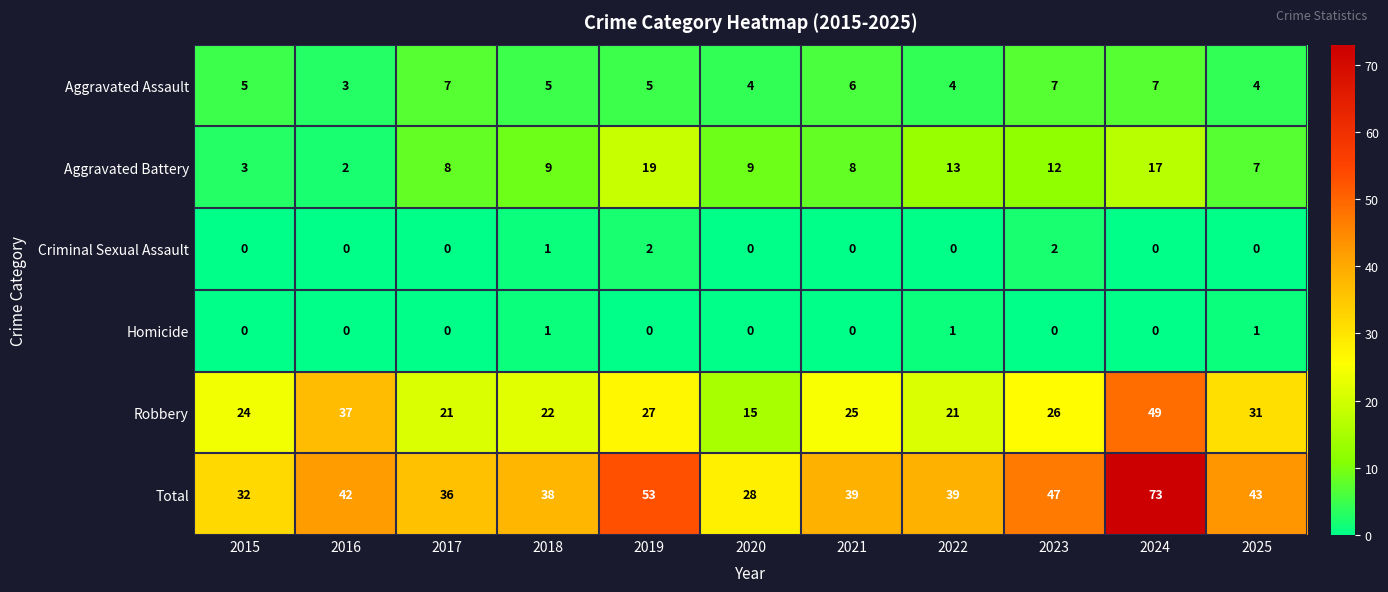

What is the total value across all series at 2020?

56